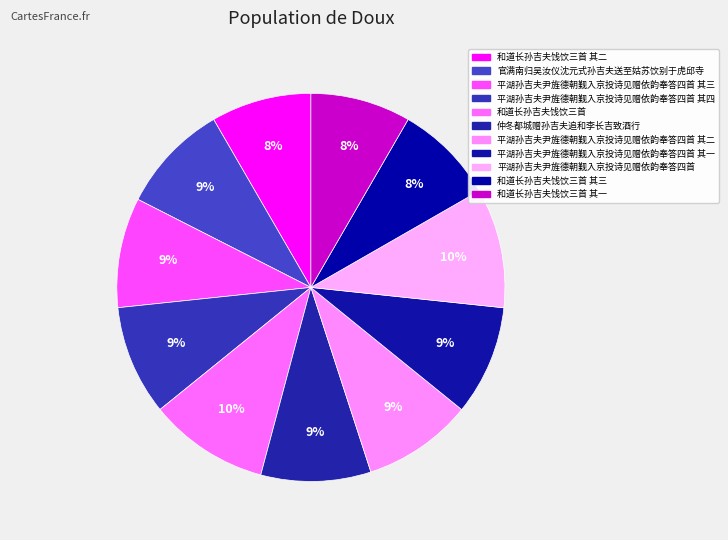

How many slices are in this pie chart?

11